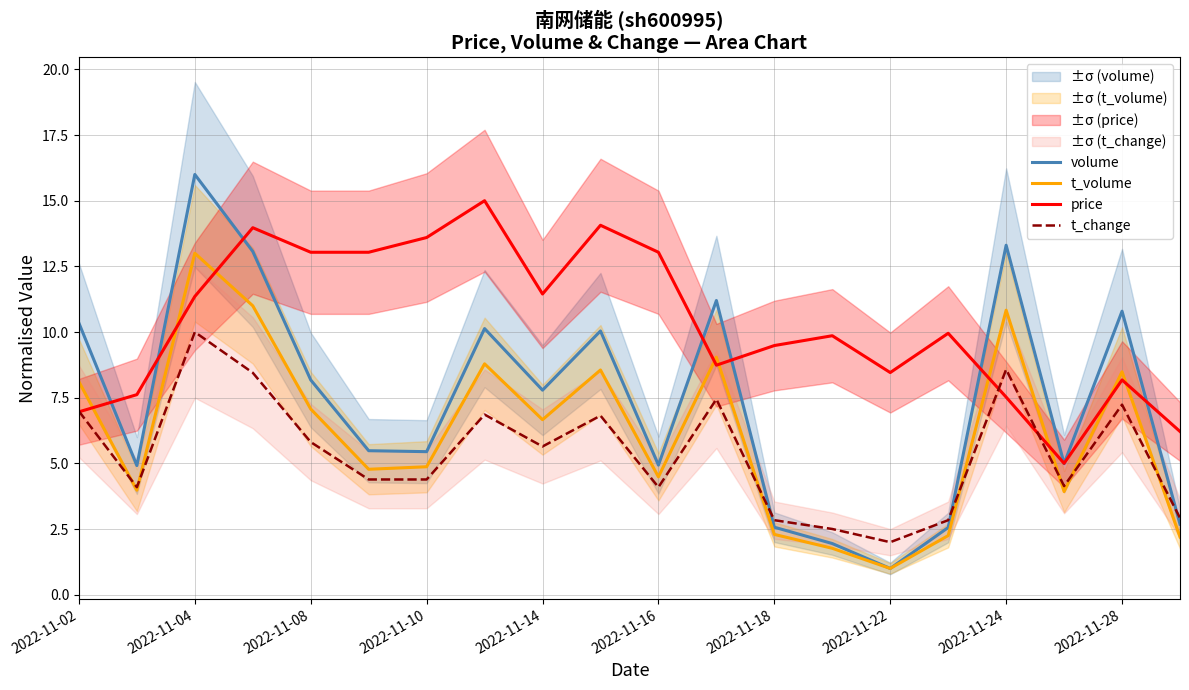

True or false: t_change has more than 0 points higher than both neighbors.

True